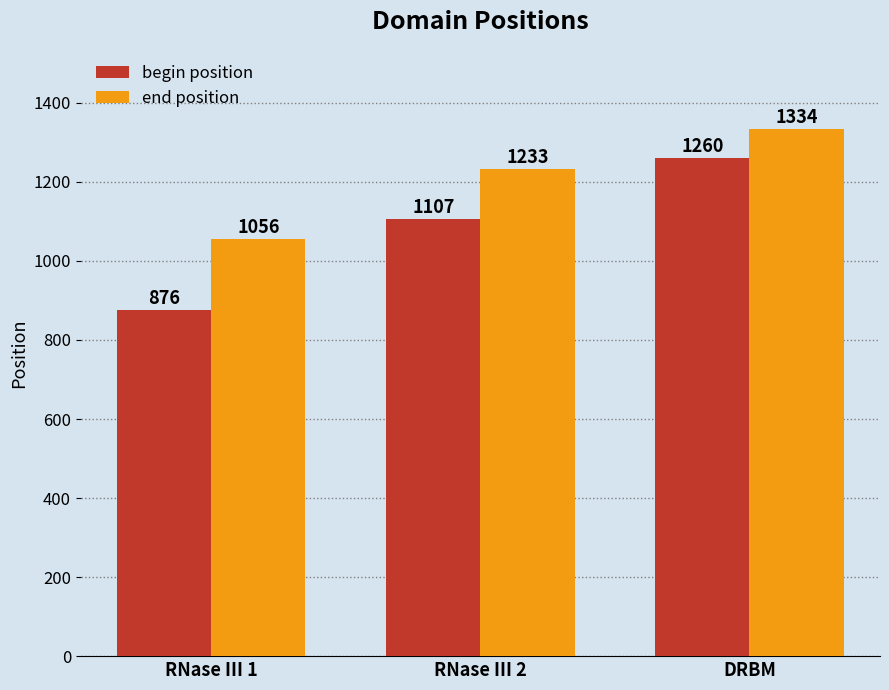

At which category is the sum across all series the highest?

DRBM